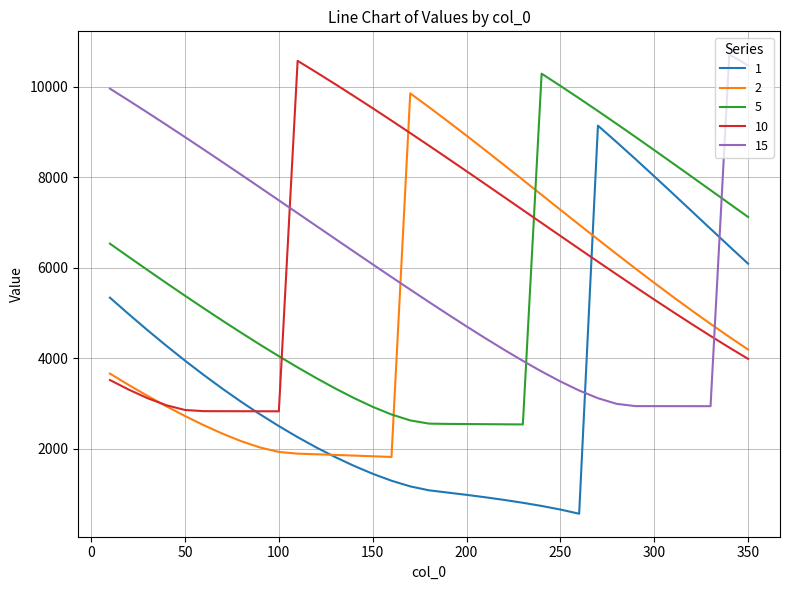

What is the minimum value shown in the chart?

557.6